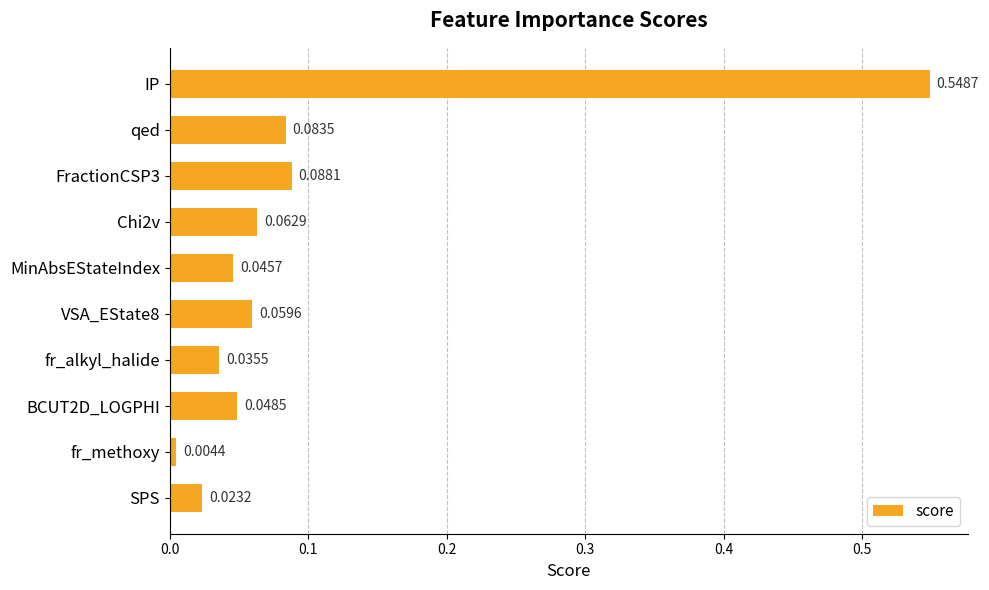

What is the label of the 10th bar from the bottom?

IP